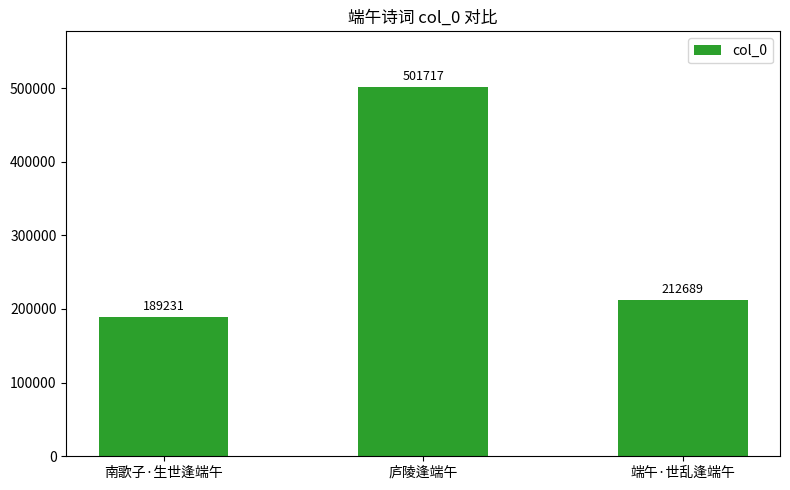

Are the bars grouped side by side (vs. stacked)?

No